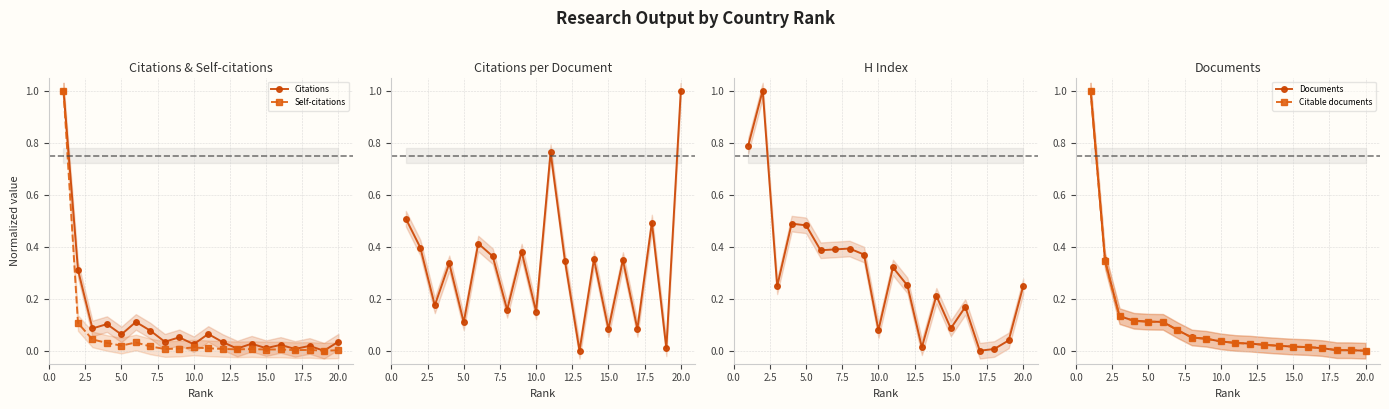

What is the value of the H index point at the 16th from the left?

0.2